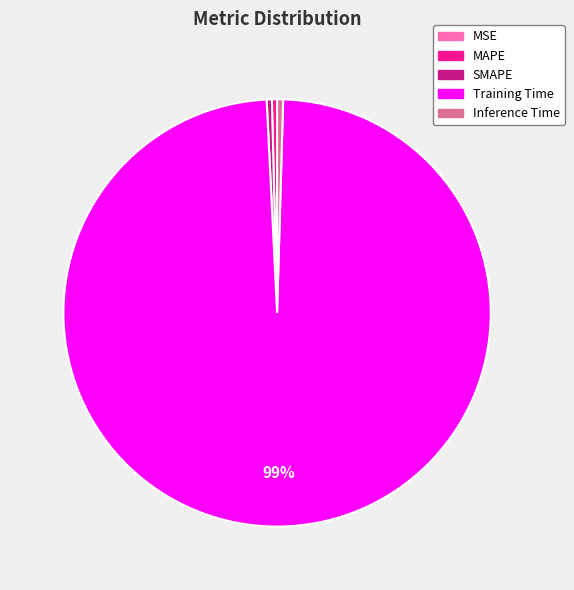

Is it true that SMAPE is 0% of the pie?

True